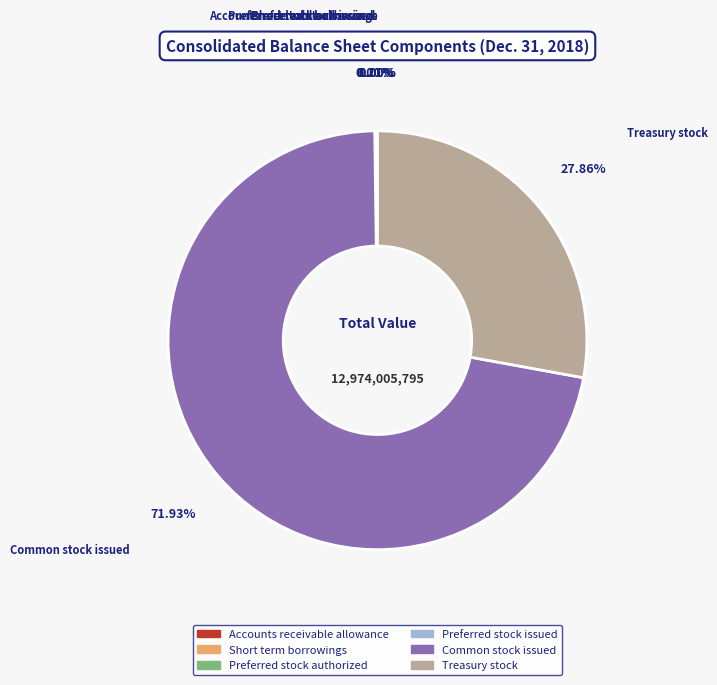

What is the largest slice in the pie chart?

Common stock issued